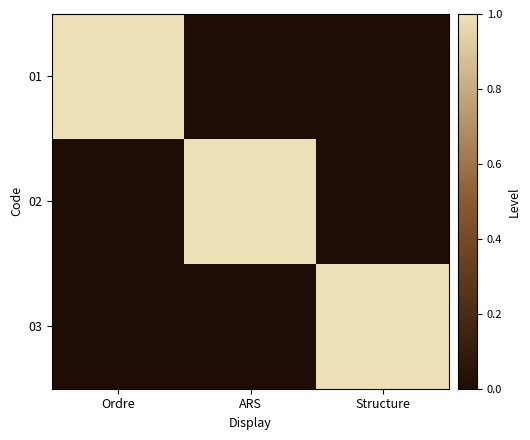

Reading right to left, what are all the values shown in this chart?

01: Structure=0	ARS=0	Ordre=1
02: Structure=0	ARS=1	Ordre=0
03: Structure=1	ARS=0	Ordre=0